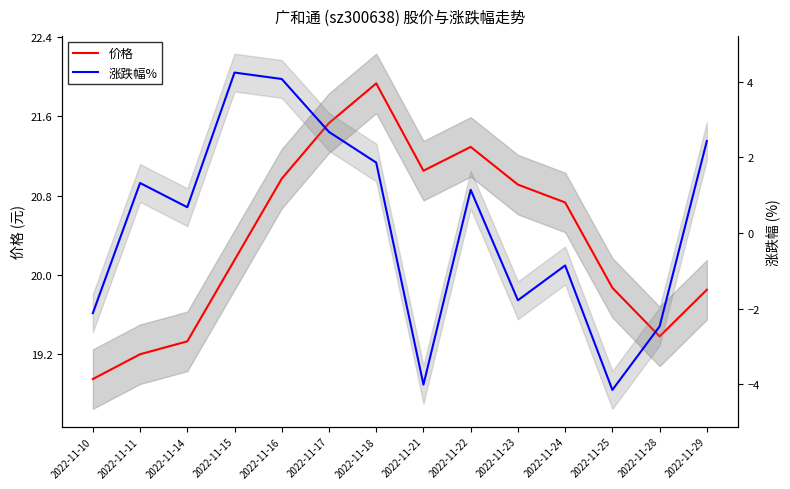

What is the difference between the highest and lowest values at 2022-11-28?

21.8